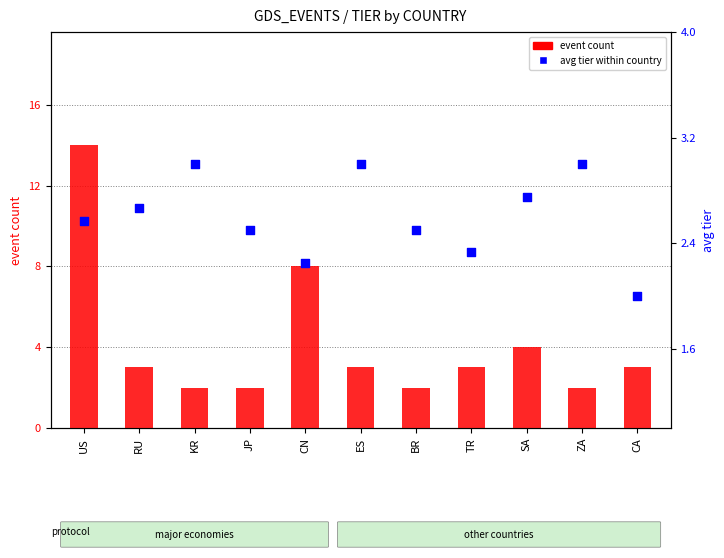

Which series has the largest total across all categories?

event count